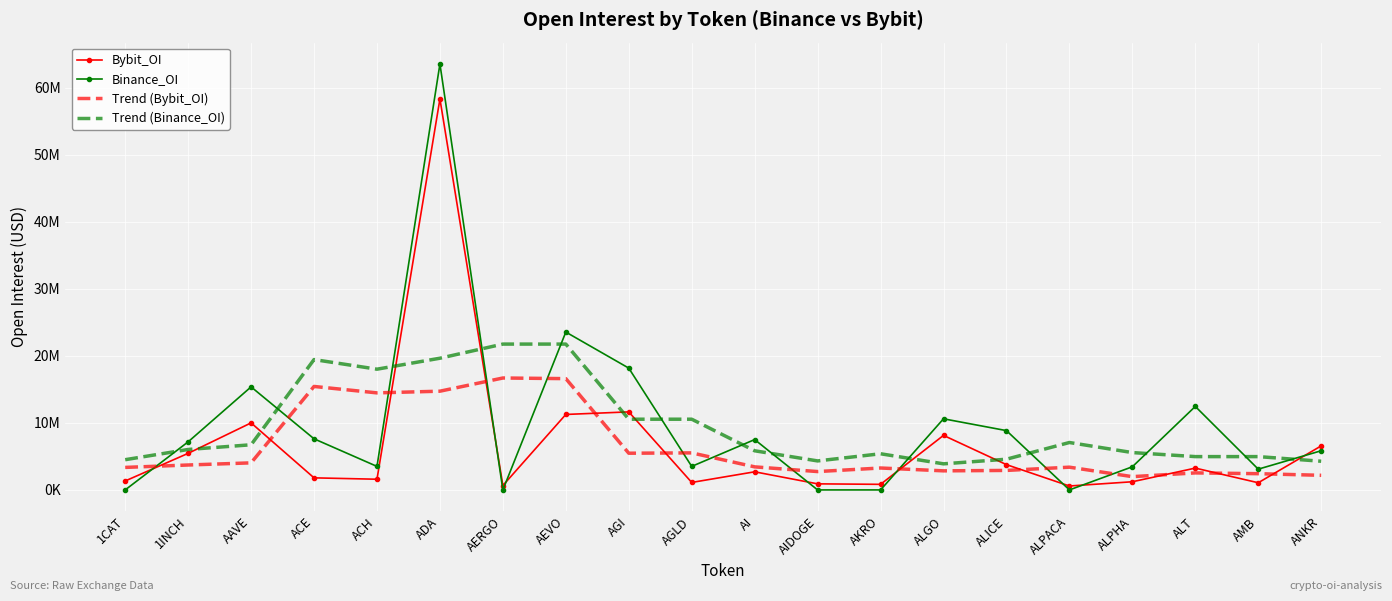

What are all the series names shown in the legend?

Bybit_OI, Binance_OI, Trend (Bybit_OI), Trend (Binance_OI)